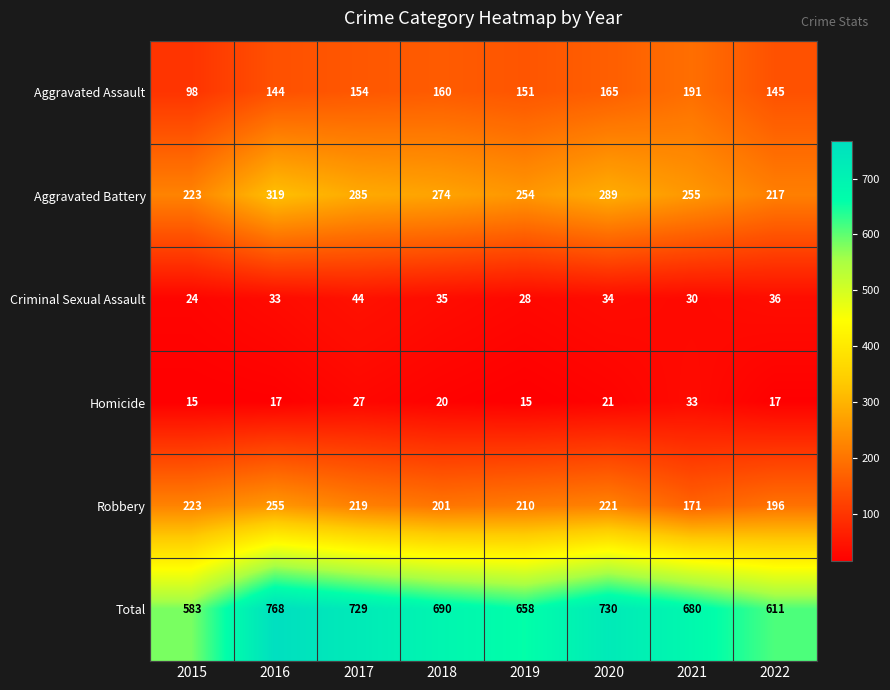

How many values in the Aggravated Assault series are below 154?

4